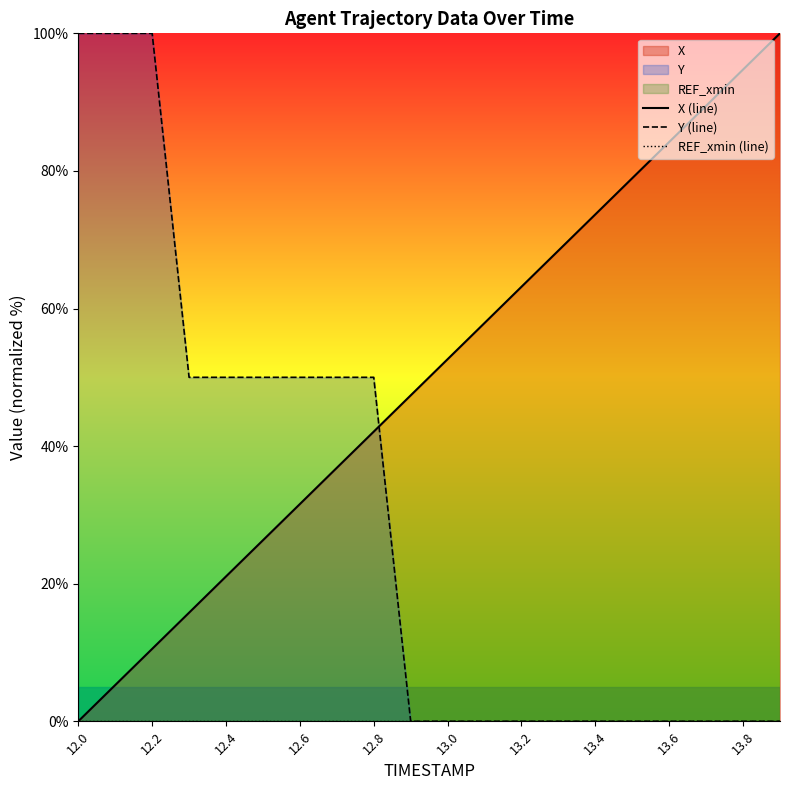

What is the maximum value for Y (line)?

100.0